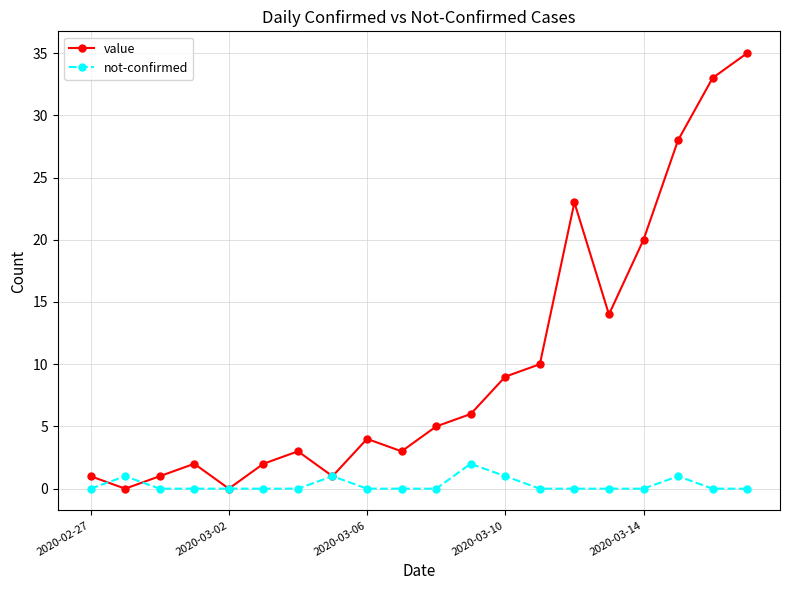

What is the value of the not-confirmed point at the 13th from the left?

1